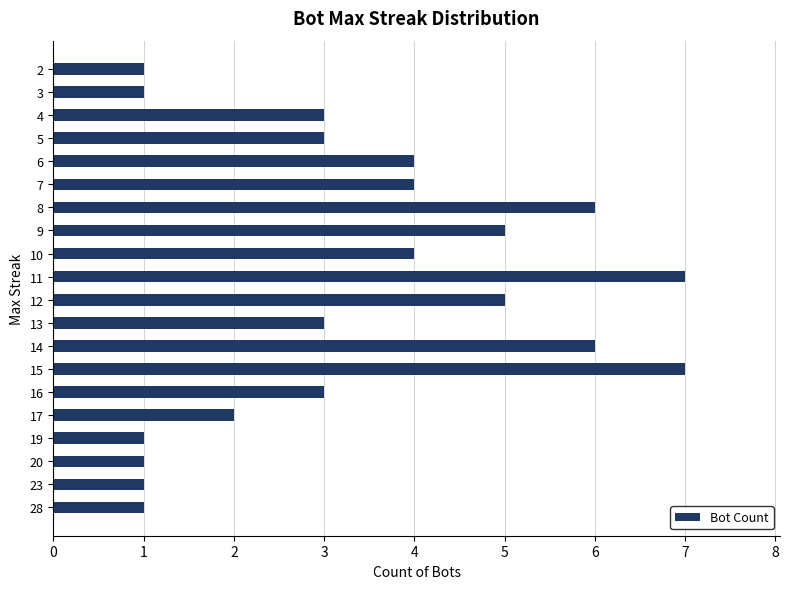

Approximately how many times larger is the value at 3 compared to 28?

1.0